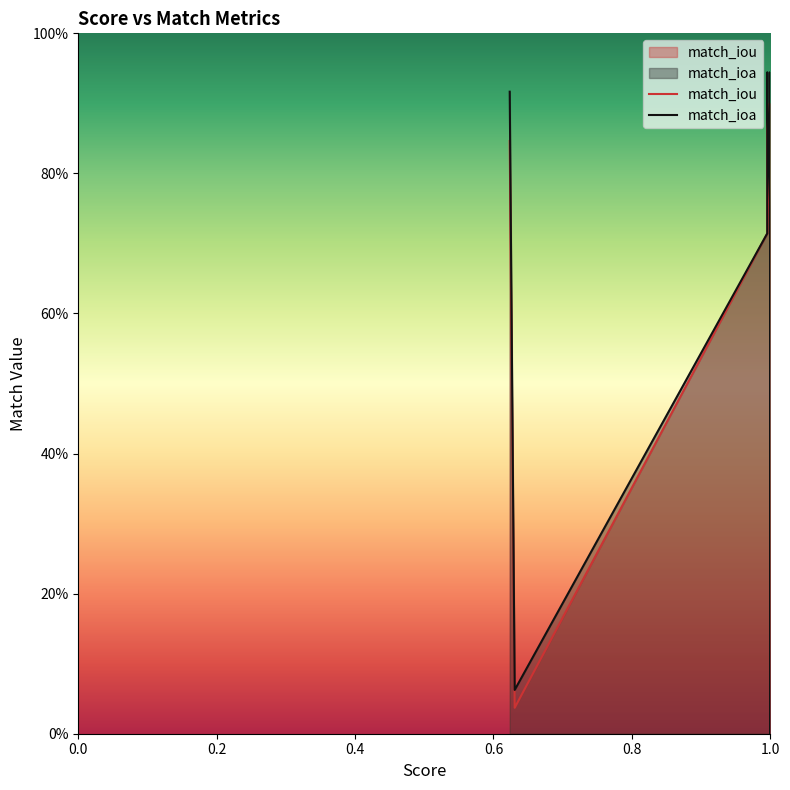

How many values in the match_ioa series exceed 0?

14